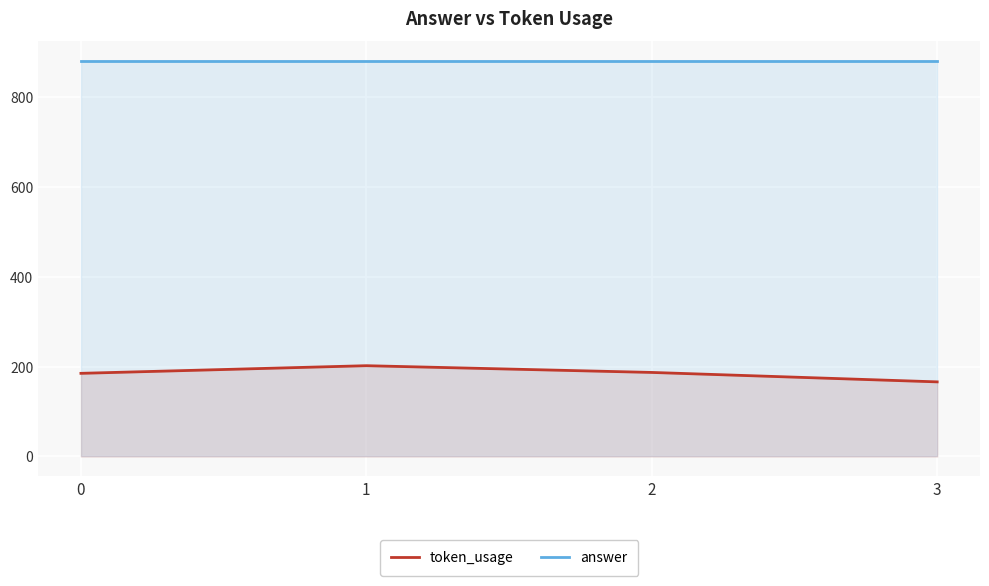

At which label does token_usage reach its peak?

1